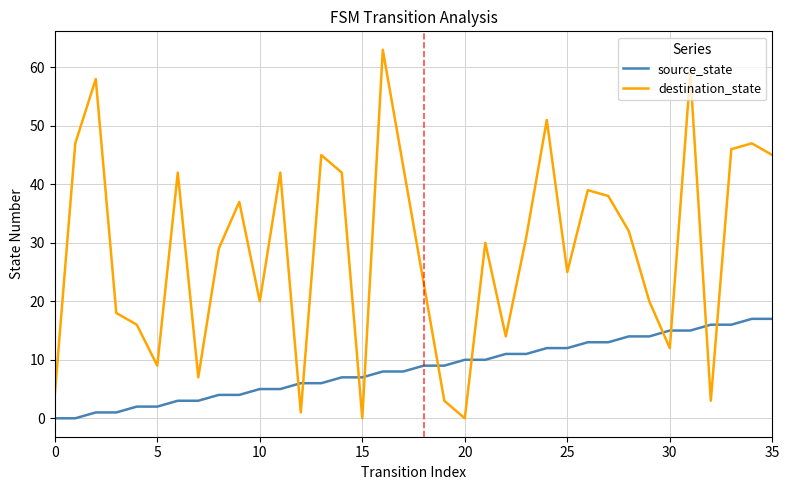

What is the difference between the maximum and minimum values in the source_state series?

17